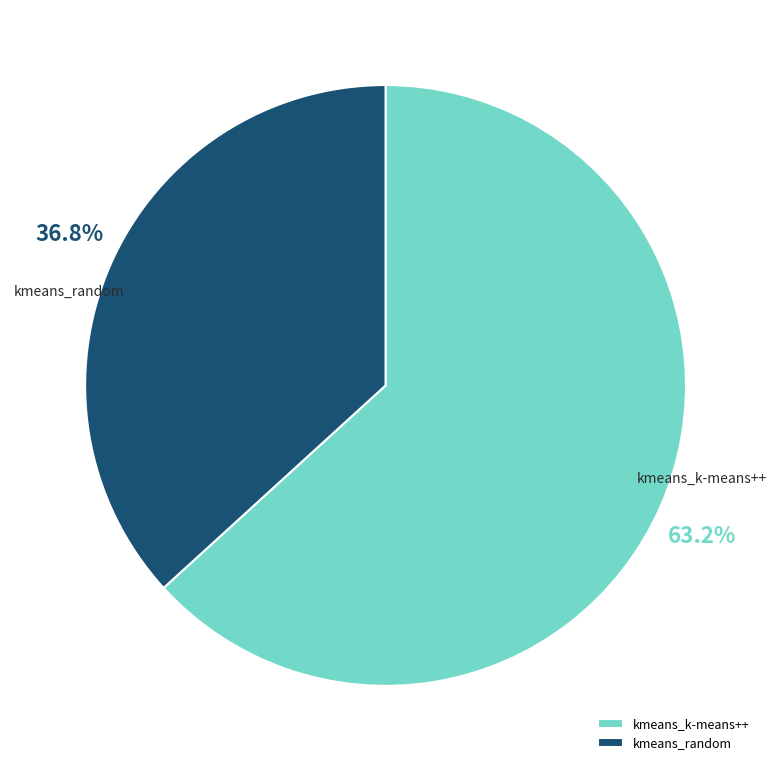

How many segments does this pie chart have?

2